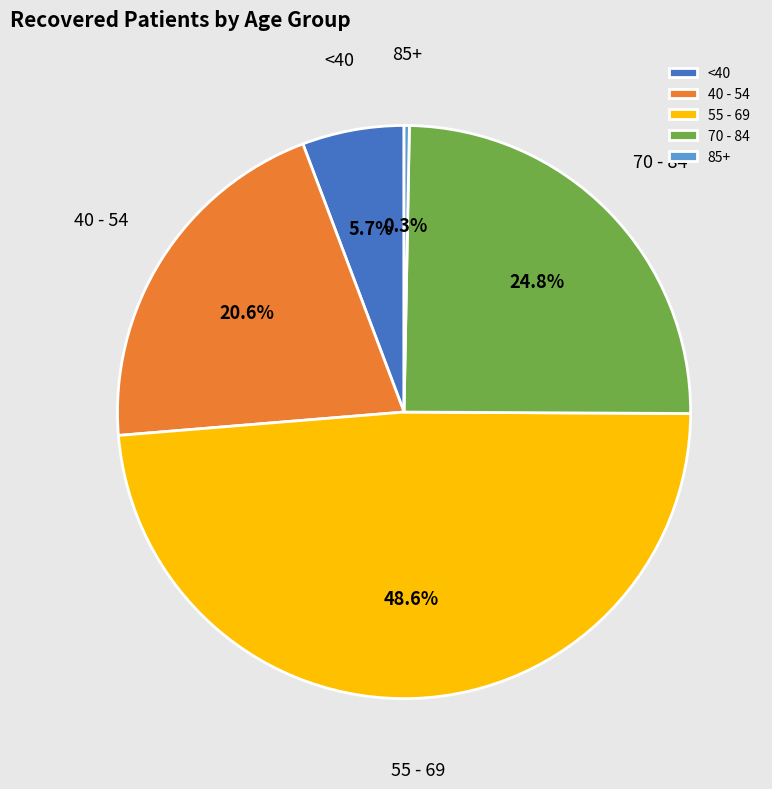

To the nearest percent, what is the average slice percentage?

20%